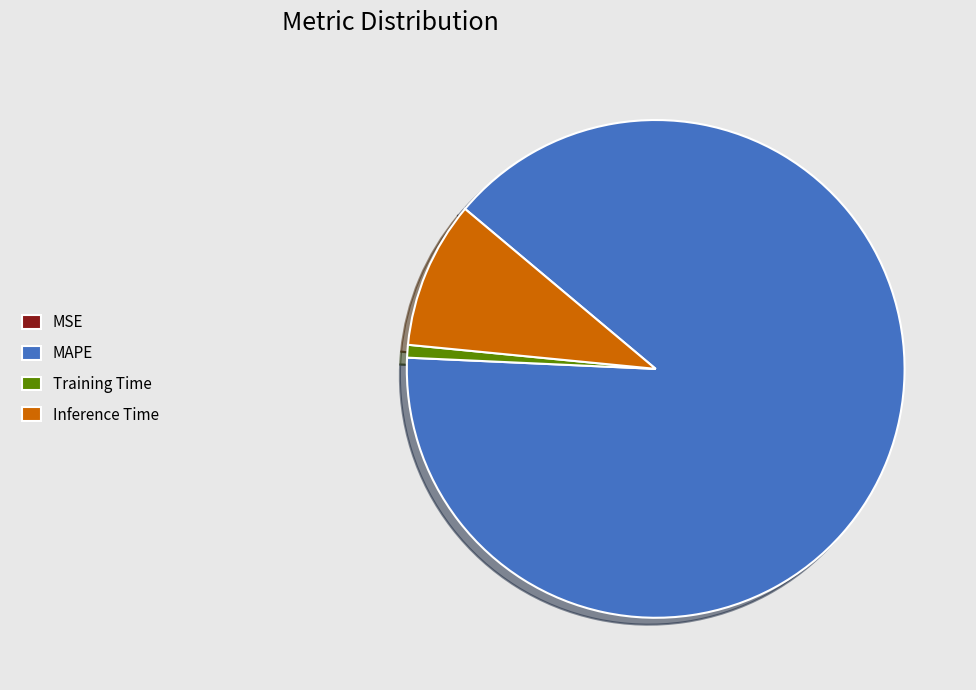

Do MAPE and Inference Time together represent more than half of the pie?

Yes